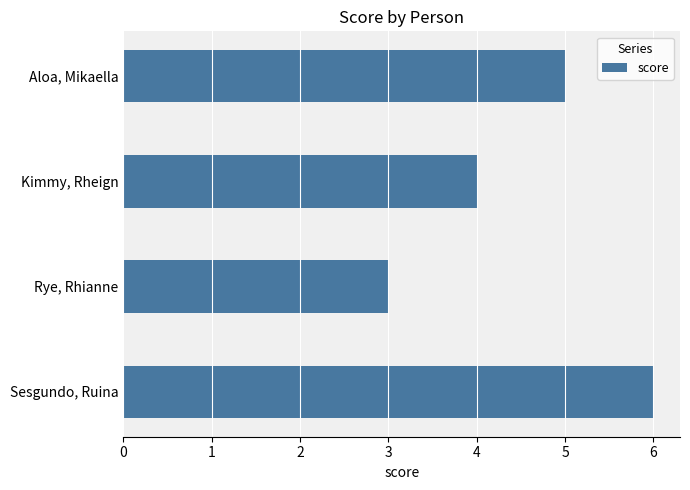

Reading top to bottom, what are all the values shown in this chart?

5	4	3	6